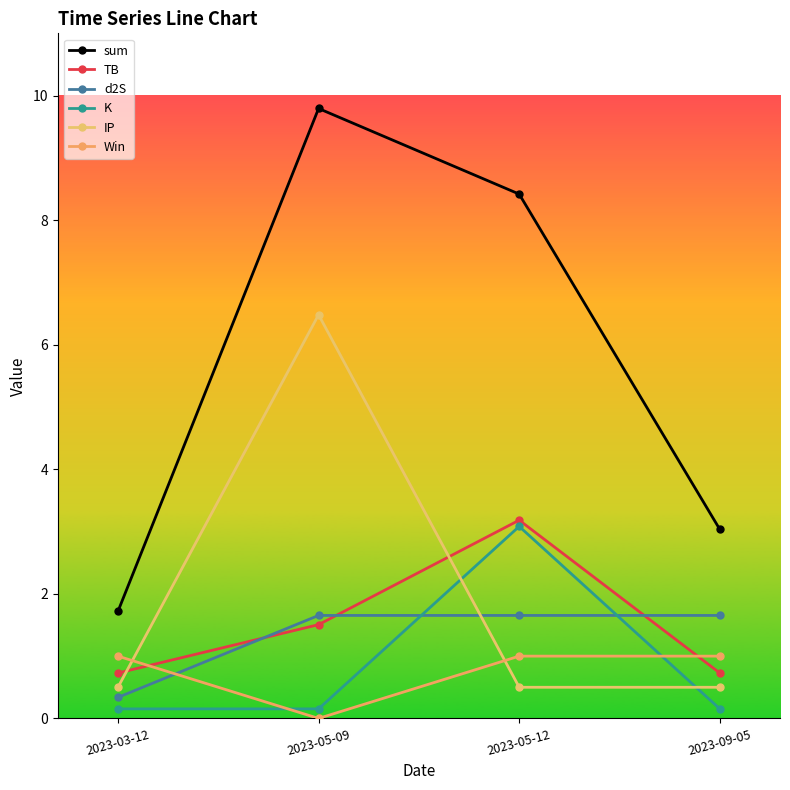

How many data points does each series have?

4